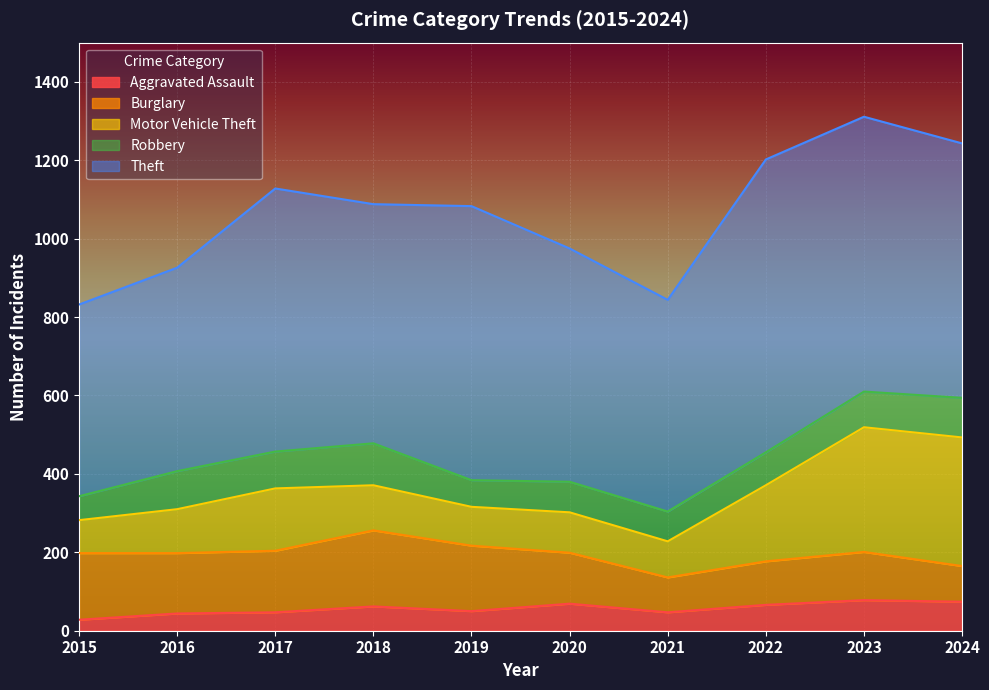

The value of Aggravated Assault at 2023 is 119. True or false?

False